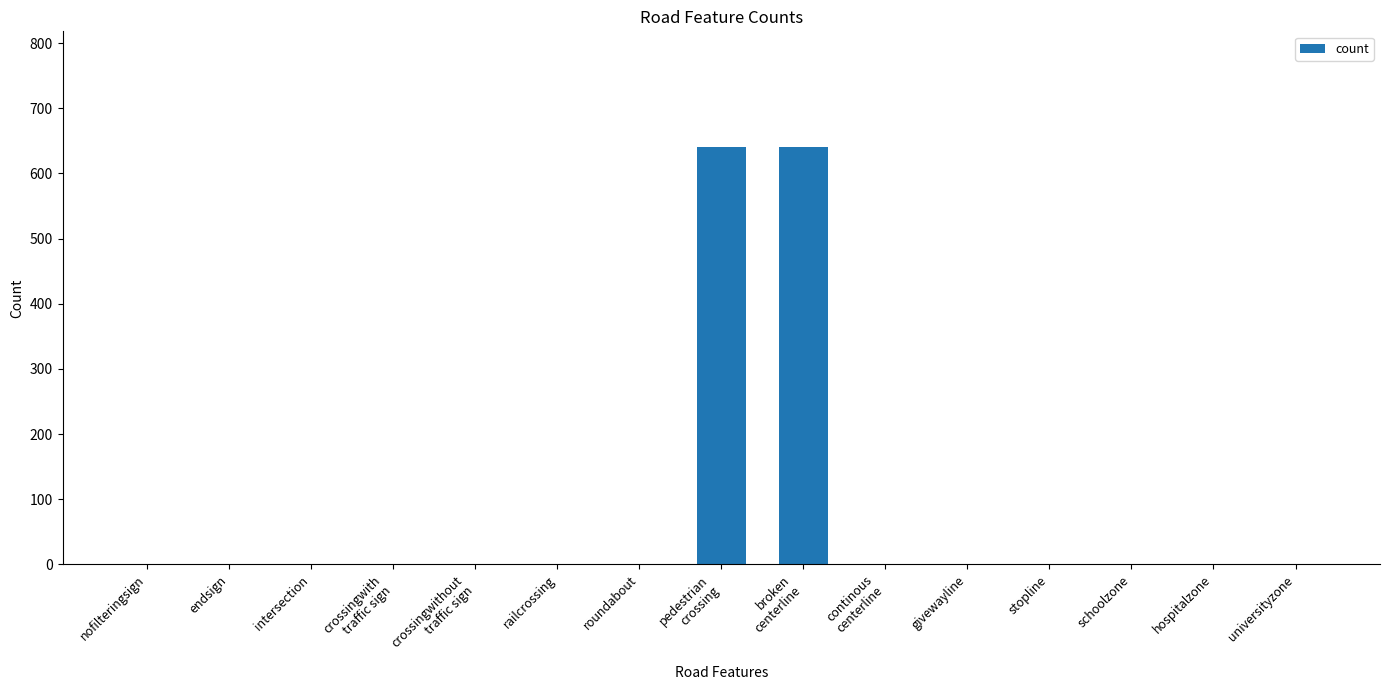

Is it true that the value at railcrossing is 0?

True